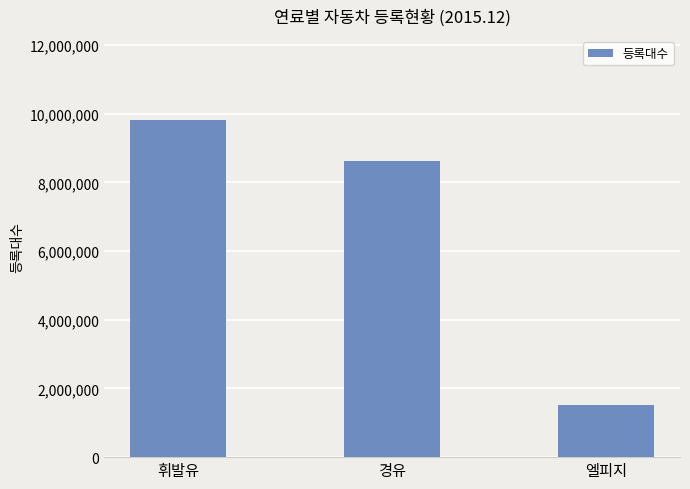

How many bars are there in total?

3